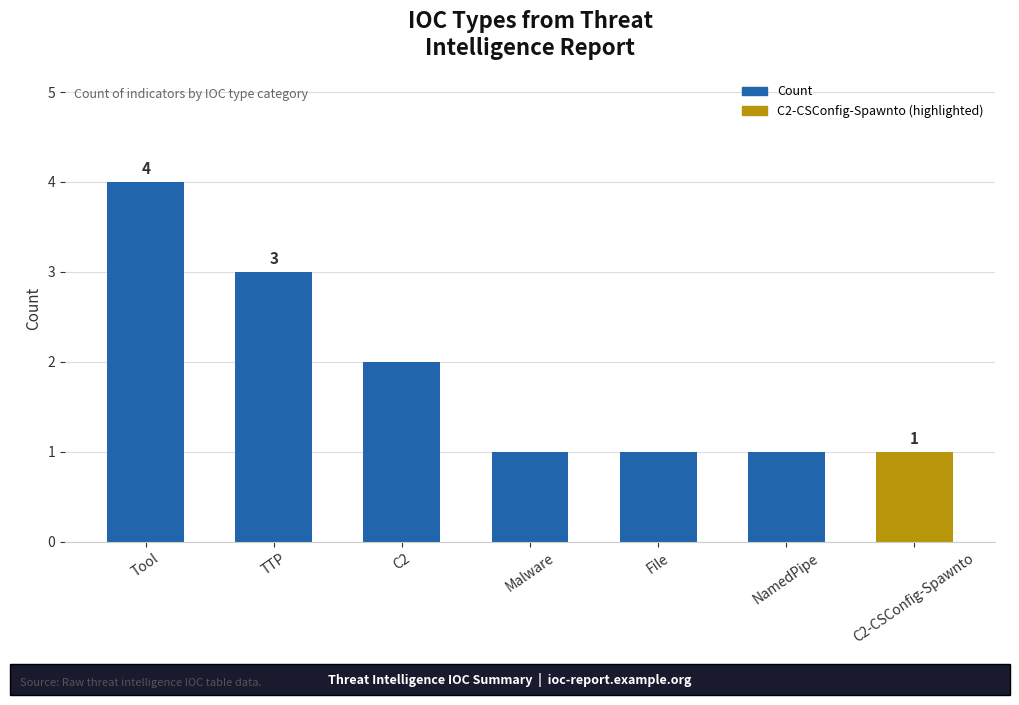

What is the label of the 5th bar from the right?

C2